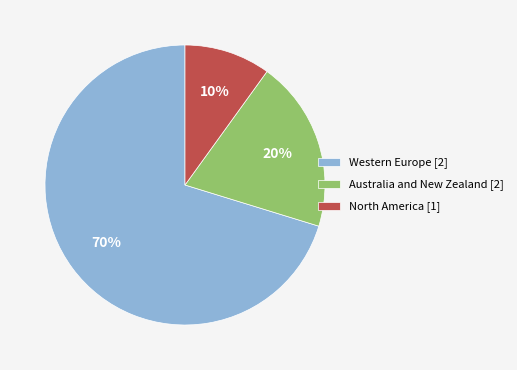

How many slices are in this pie chart?

3